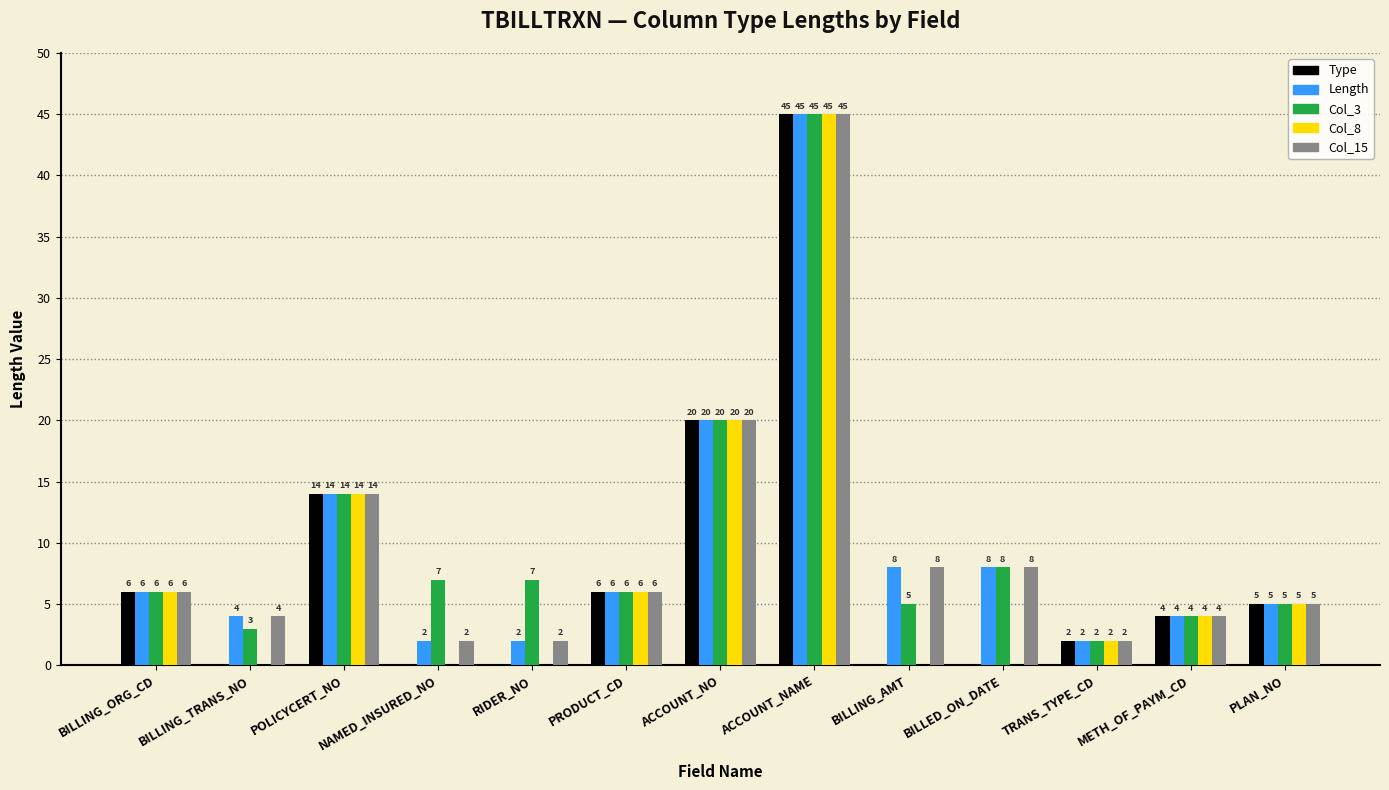

Which series has the largest total across all categories?

Col_3